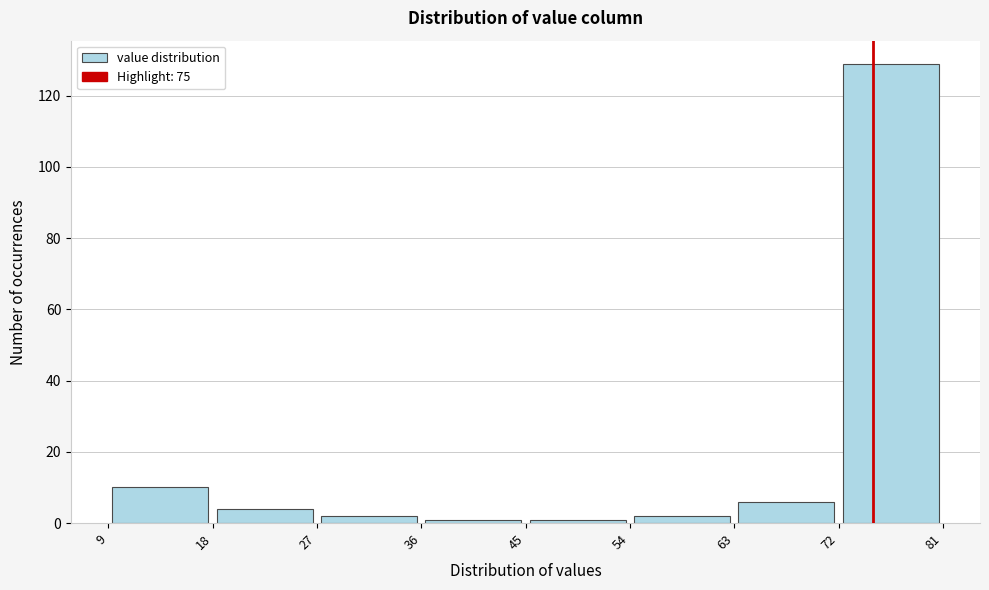

Reading left to right, transcribe this chart: for each bar, give the range it covers on the x-axis and its height. The values are not printed on the chart, so give them approximately, as read against the axis.

9 to 18: 10
18 to 27: 4
27 to 36: 2
36 to 45: under 2
45 to 54: under 2
54 to 63: 2
63 to 72: 6
72 to 81: 130